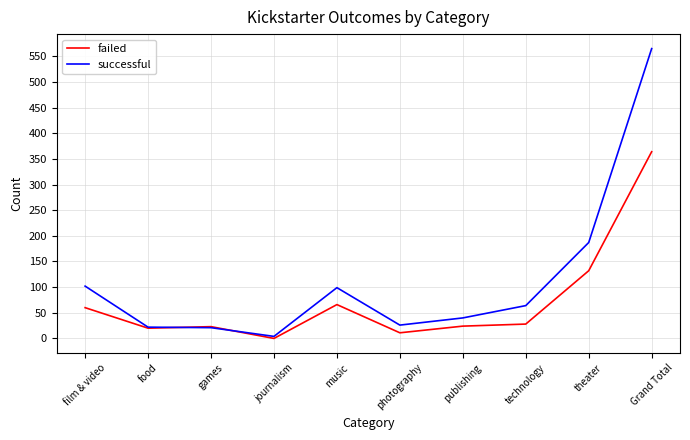

What is the difference between the highest and lowest values at publishing?

16